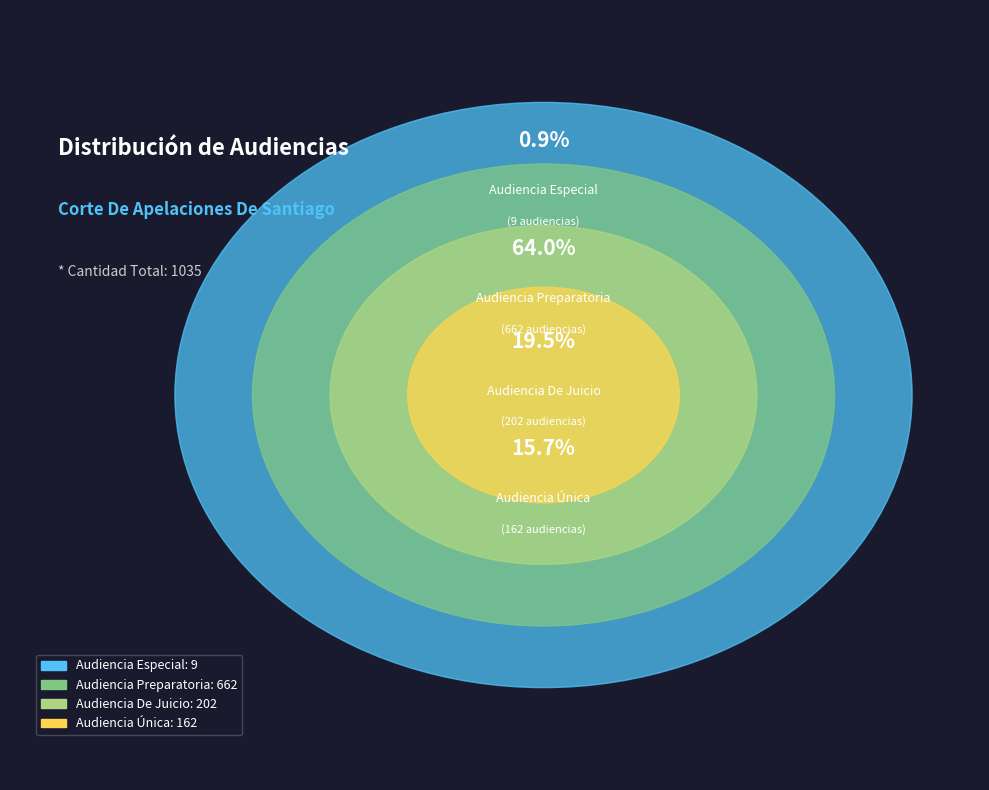

What percentage is the Audiencia Única slice, to the nearest percent?

16%